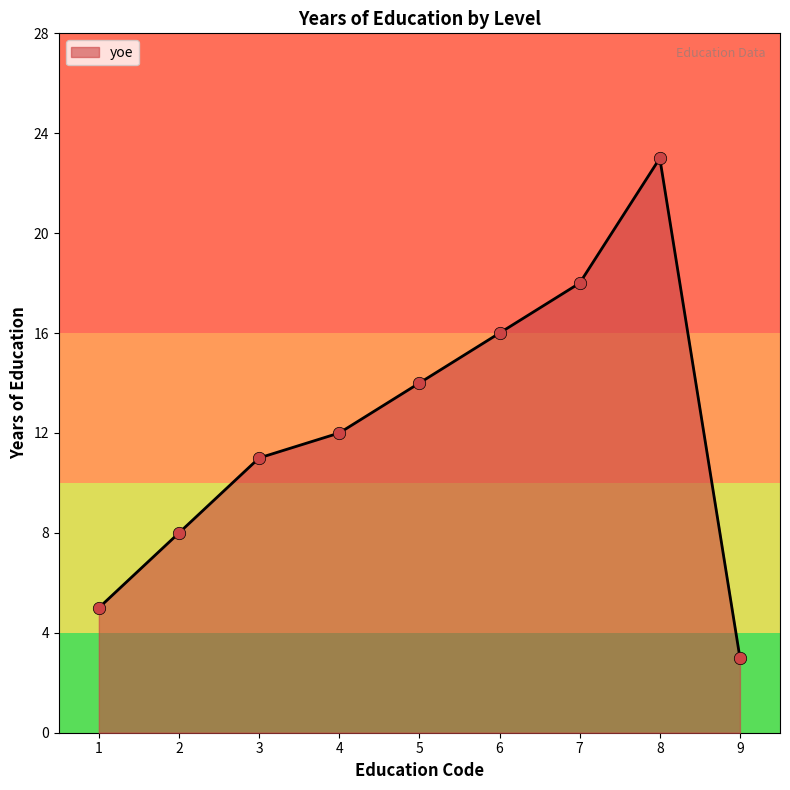

Which has a higher value, 4 or 1?

4